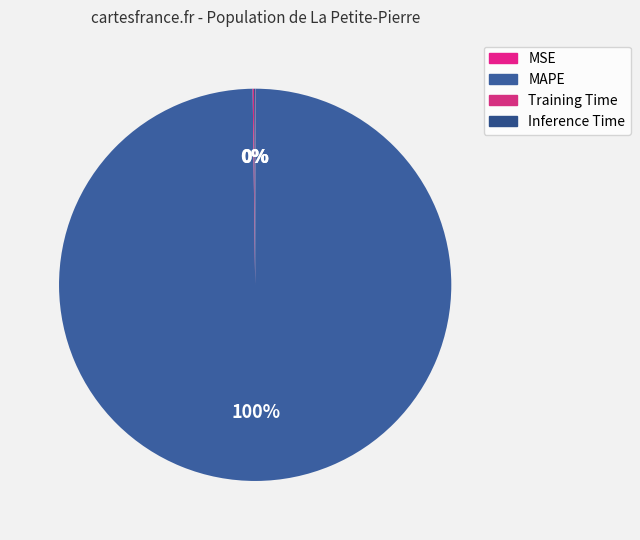

Rank the categories by value from lowest to highest.

MSE, Inference Time, Training Time, MAPE